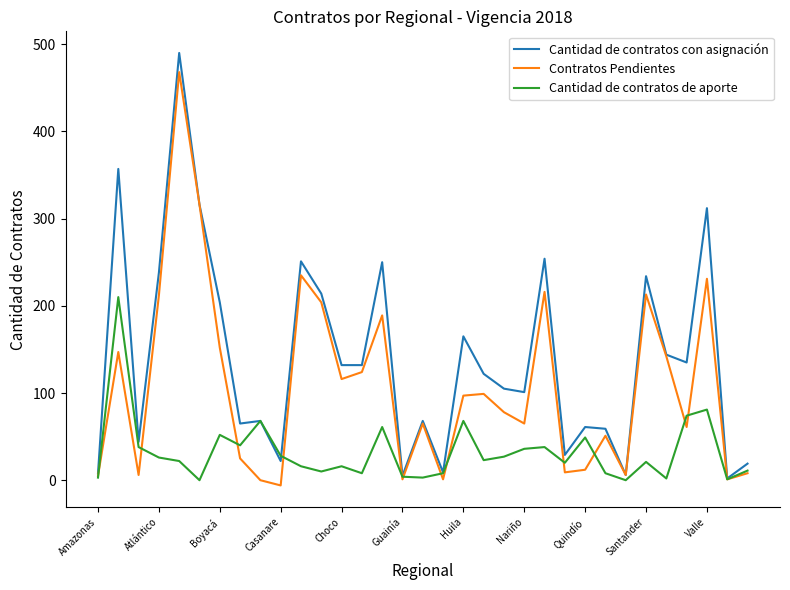

Rank the series by their average value, from lowest to highest.

Cantidad de contratos de aporte, Contratos Pendientes, Cantidad de contratos con asignación